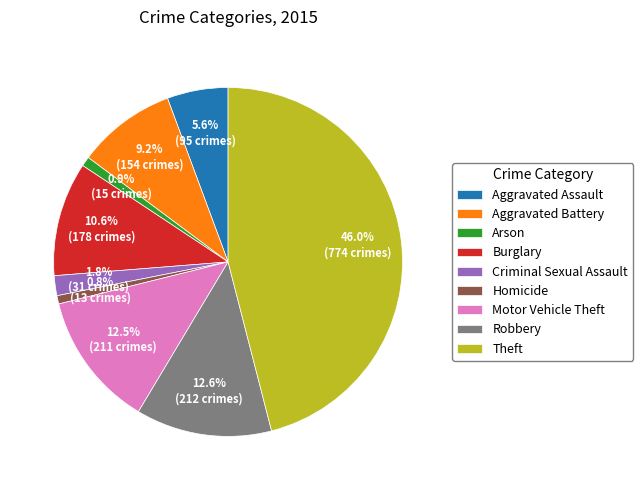

Which slice is the largest?

Theft